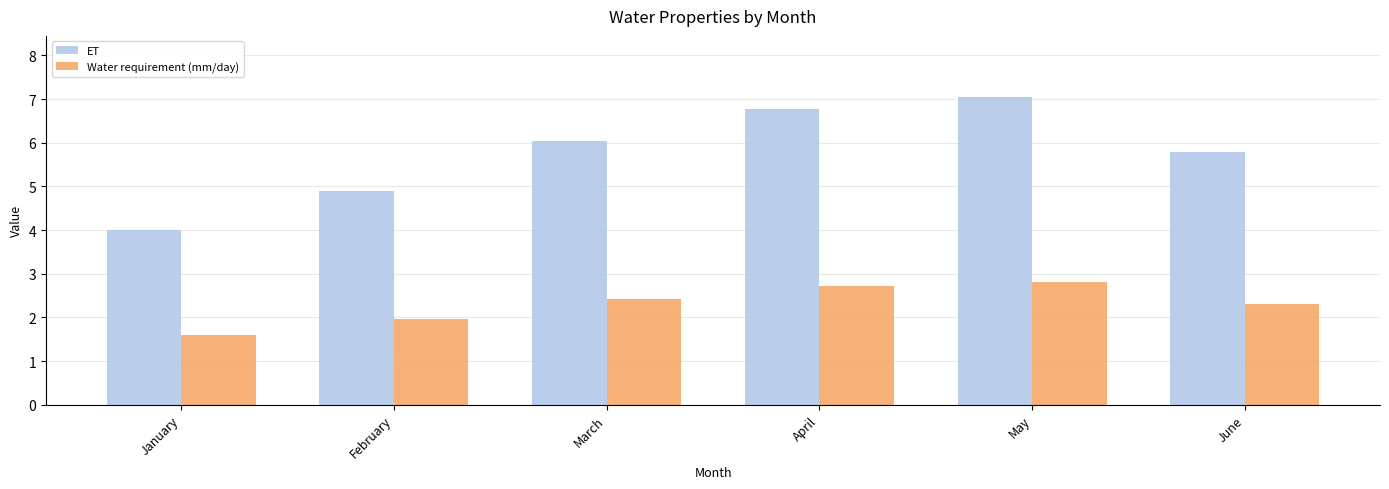

Which series has the largest range (max minus min)?

ET